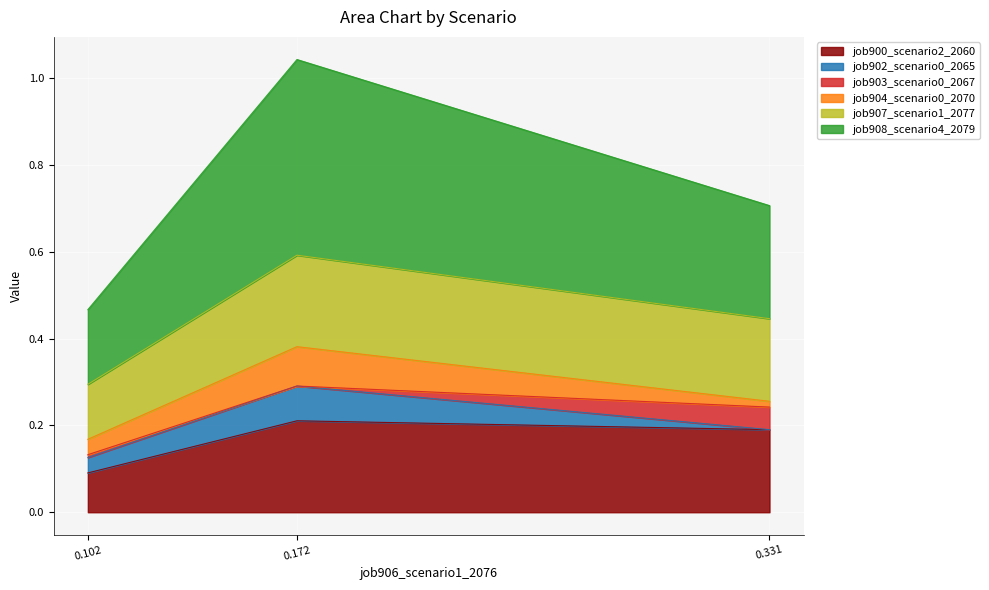

The value of job900_scenario2_2060 at 0.172 is 0.2. True or false?

True